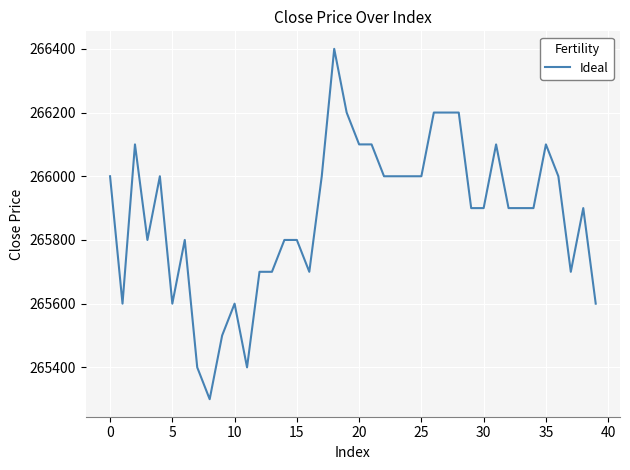

What is the maximum value shown in the chart?

266400